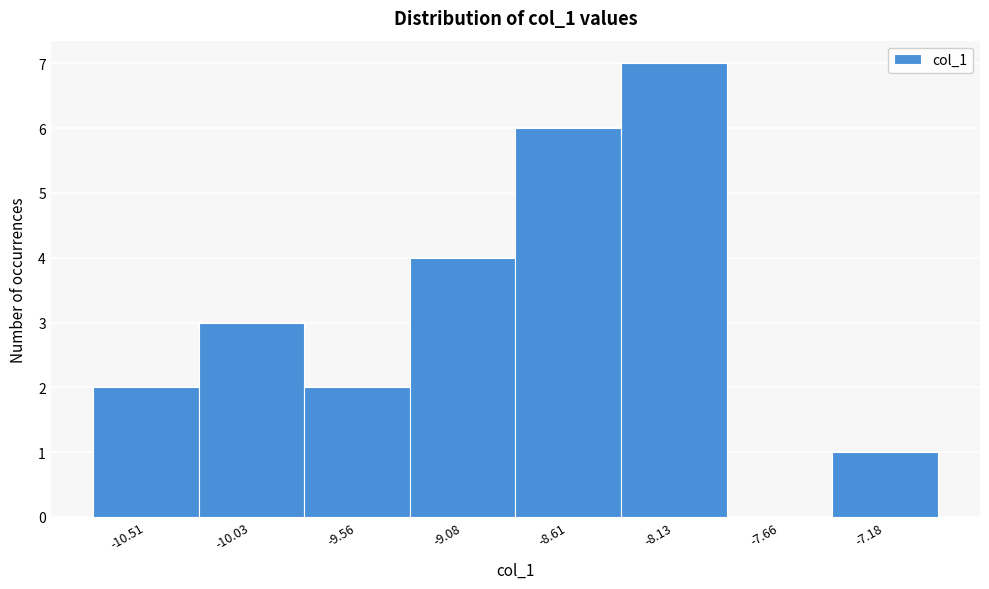

Reading left to right, transcribe this chart: for each bar, give the range it covers on the x-axis and its height. Neither the bar edges nor the heights are printed on the chart, so give them approximately, as read against the axes.

-10.75 to -10.25: 2
-10.25 to -9.80: 3
-9.80 to -9.30: 2
-9.30 to -8.85: 4
-8.85 to -8.35: 6
-8.35 to -7.90: 7
-7.90 to -7.40: 0
-7.40 to -6.95: 1